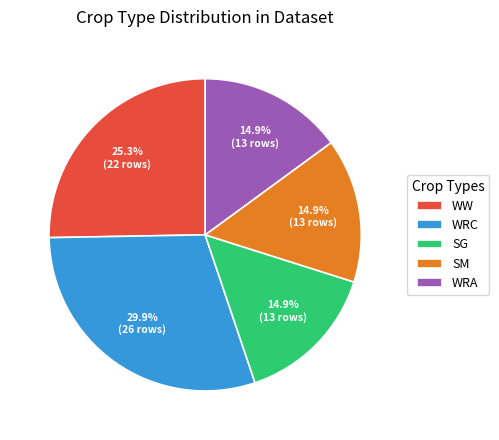

How much of the chart is everything except WRC?

70.1%